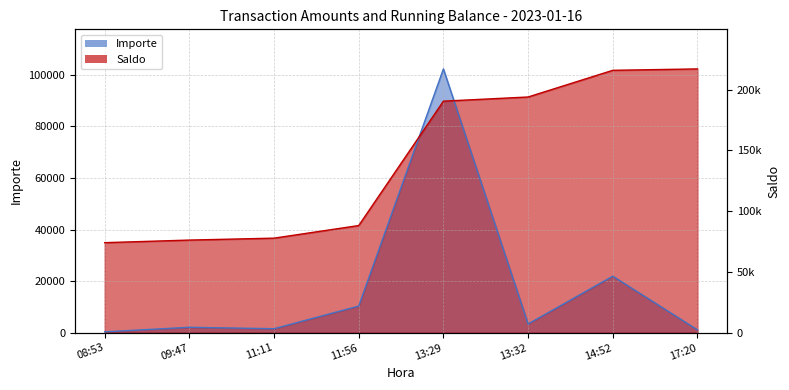

What is the value of the Importe point at the 1st from the left?

377.6